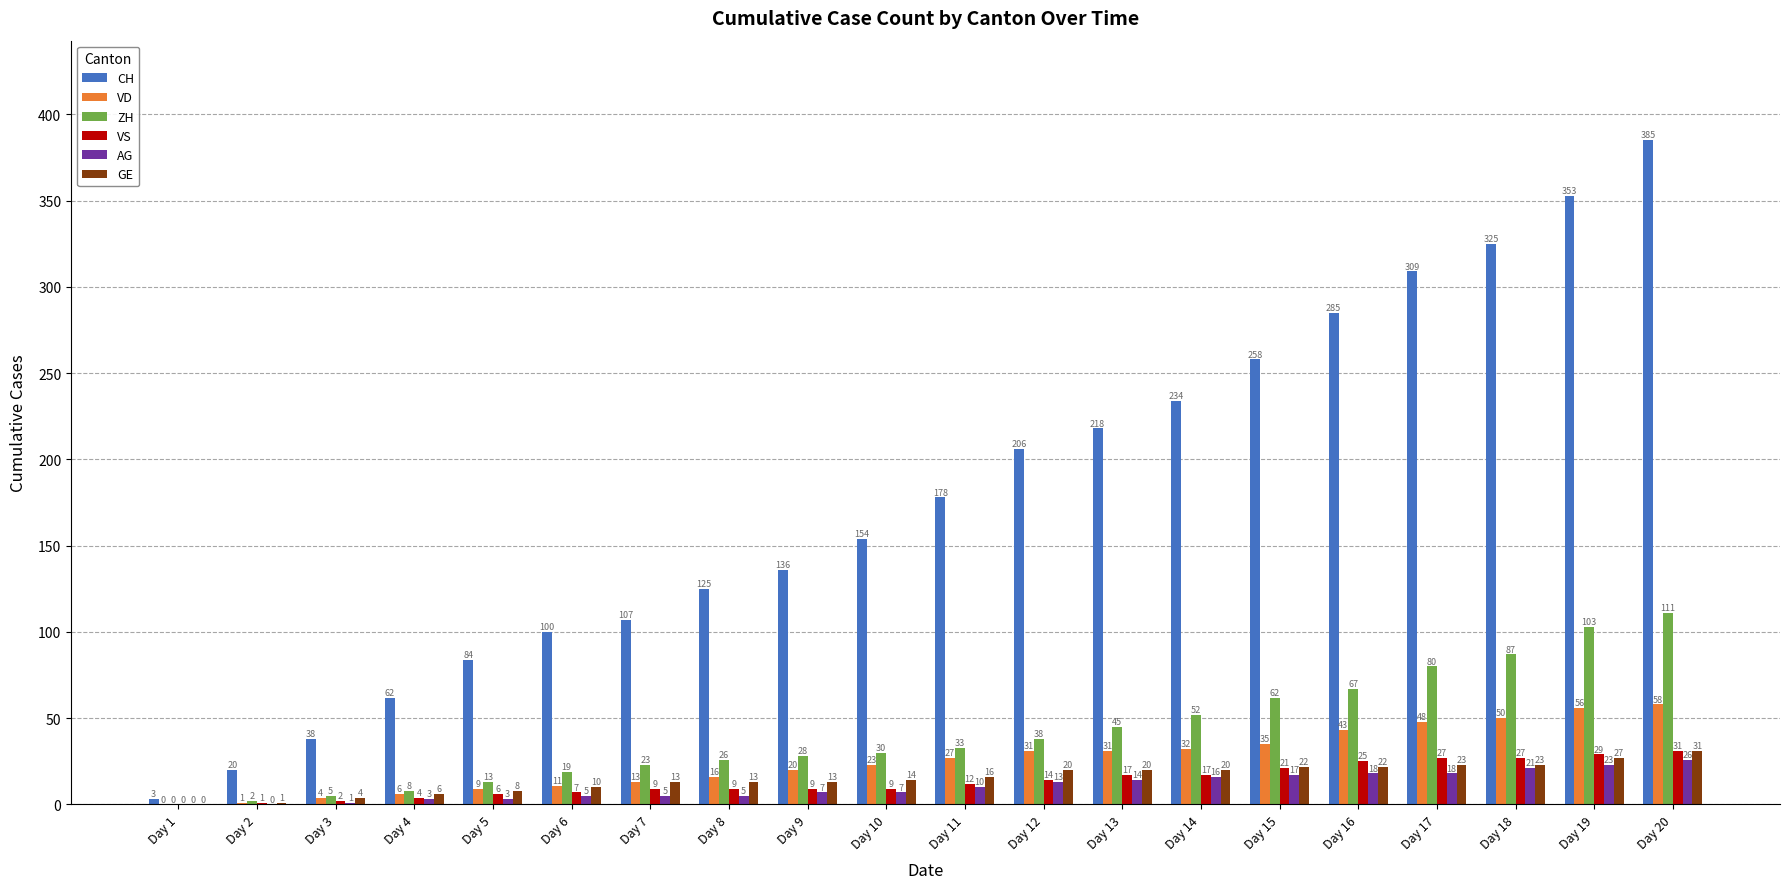

Is it true that CH equals 84 at Day 5?

True